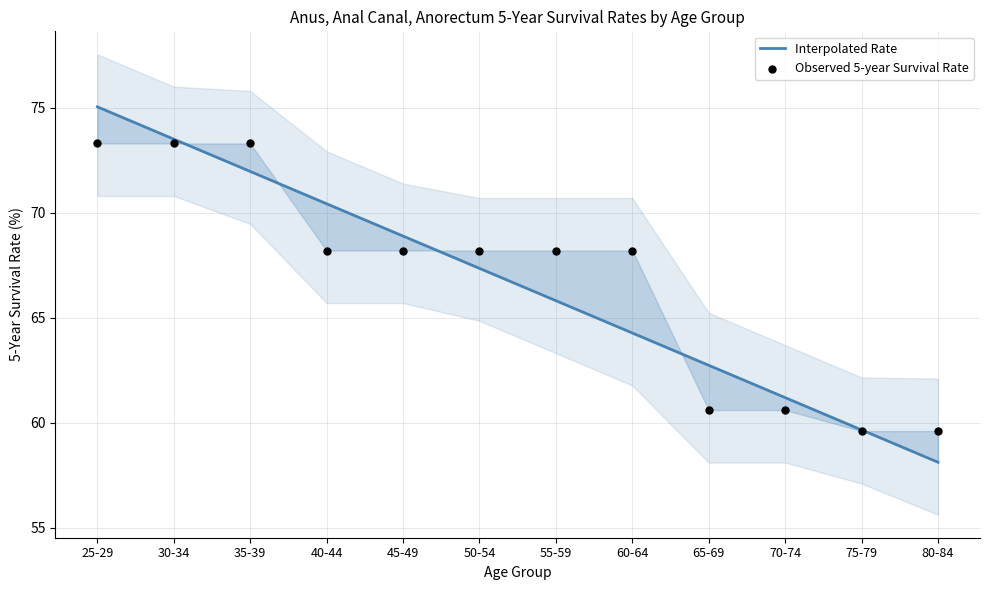

What are all the series names shown in the legend?

Interpolated Rate, Observed 5-year Survival Rate